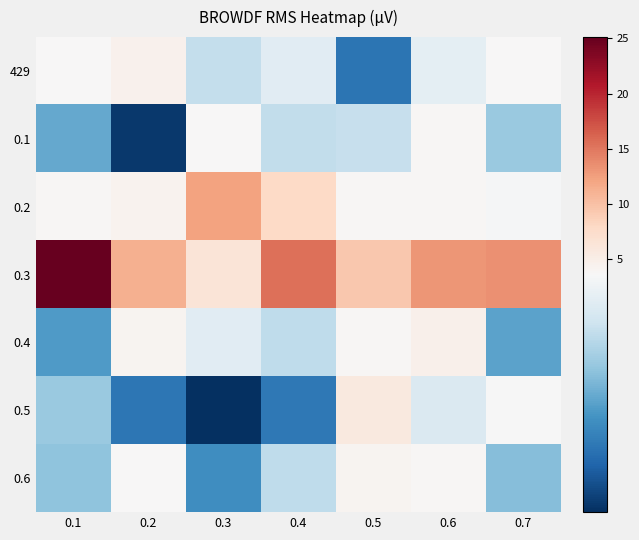

At which category is the sum across all series the highest?

0.1